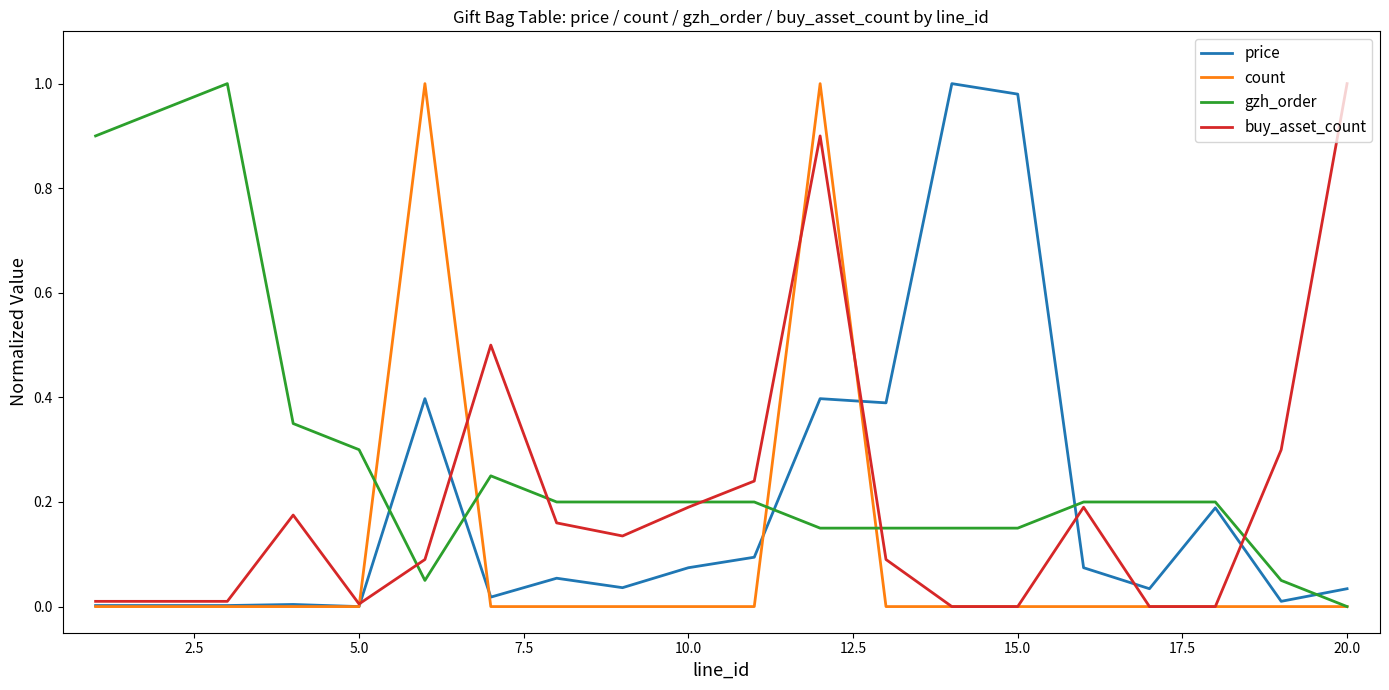

How many intersections are there between price and gzh_order?

5